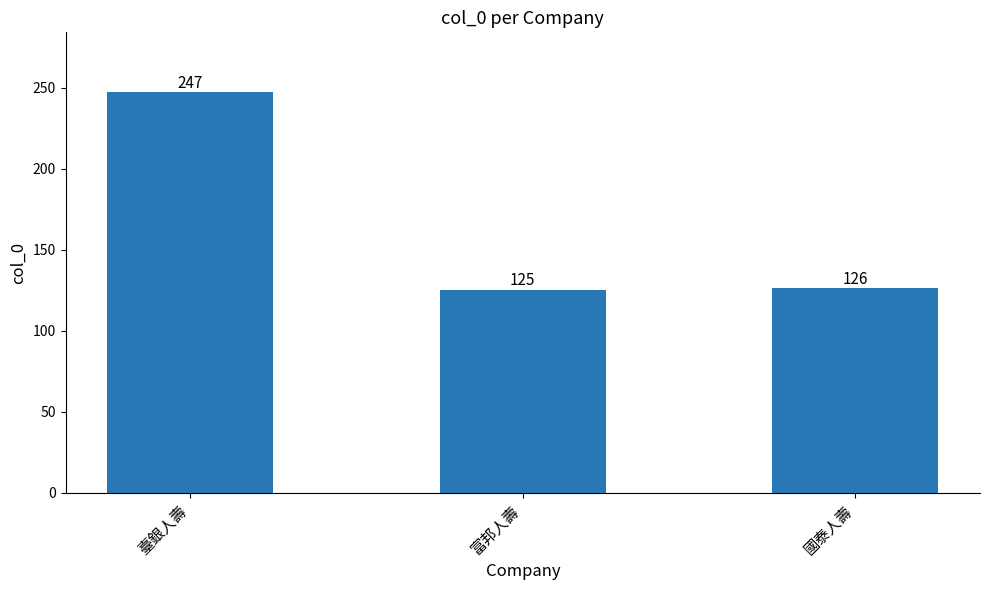

Rank the categories by value from highest to lowest.

臺銀人壽, 國泰人壽, 富邦人壽